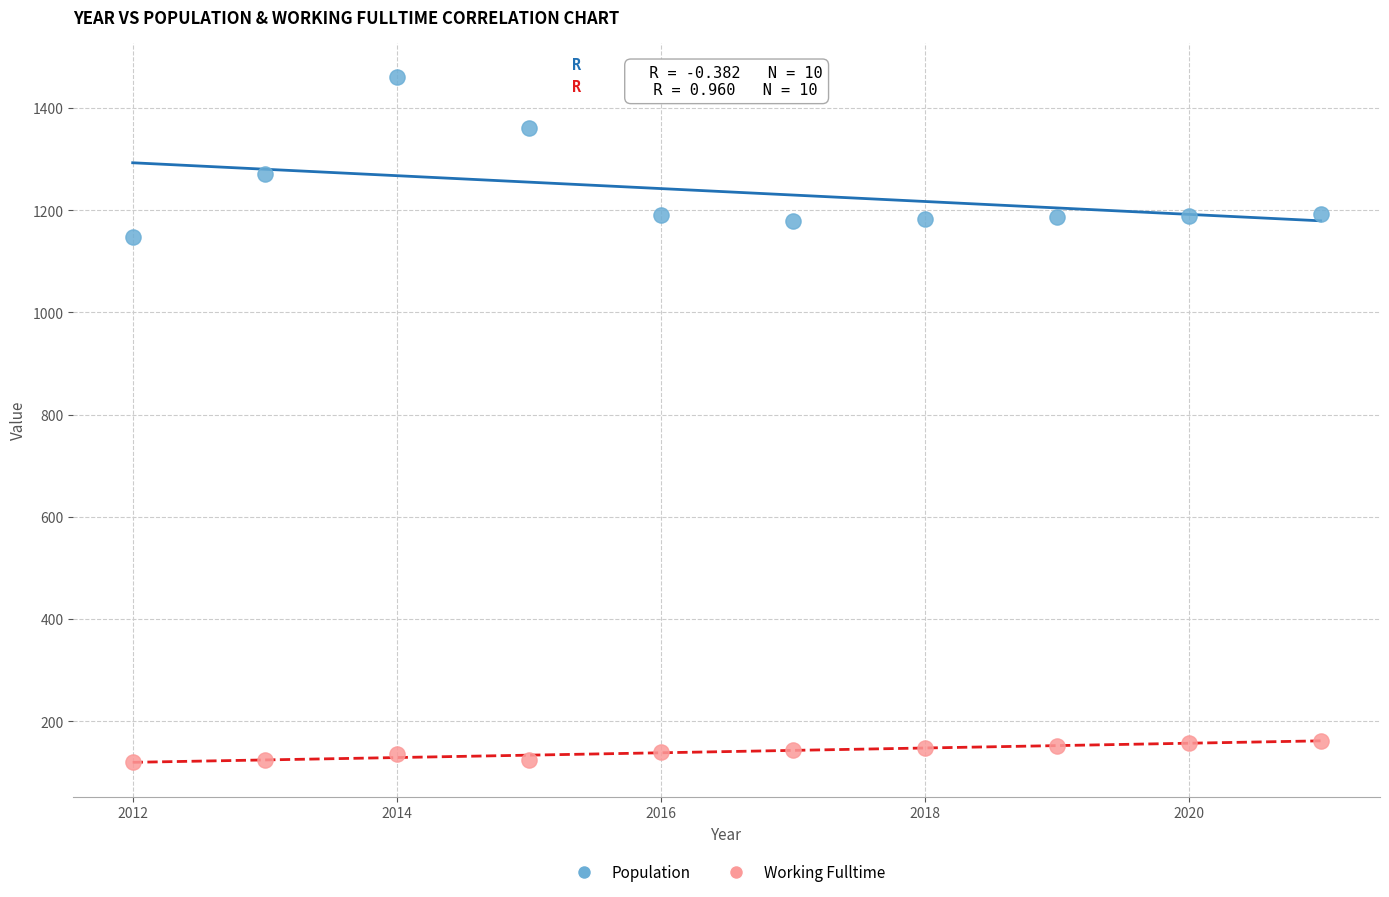

What is the X range (max minus min) for the scatter plot?

9